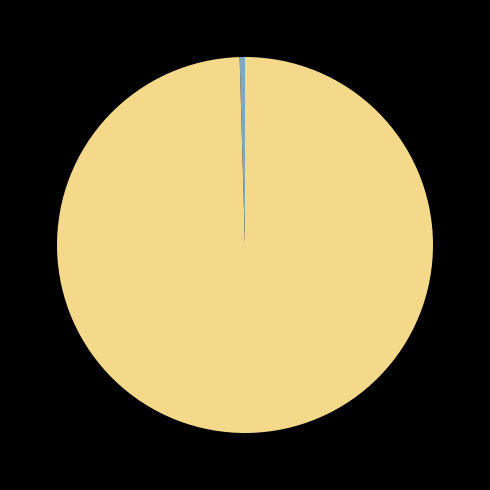

Is there any slice that represents more than half of the pie?

Yes